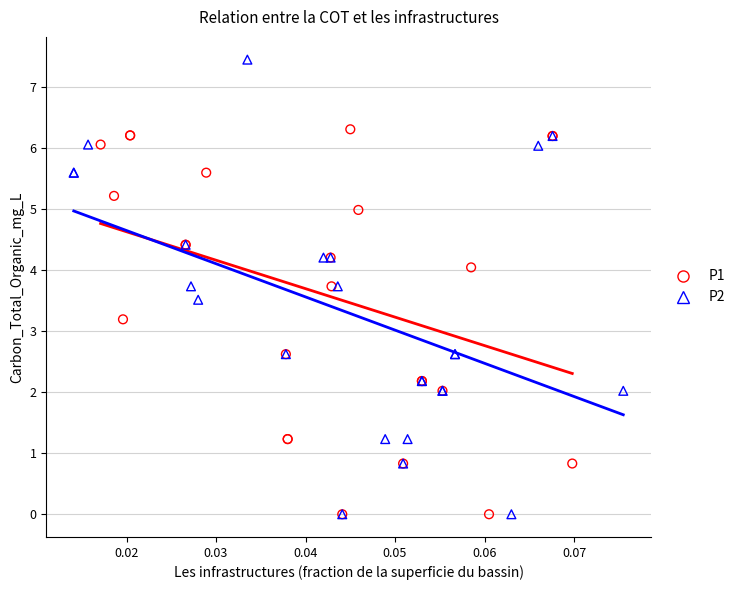

Which series reaches the maximum Y coordinate?

P2